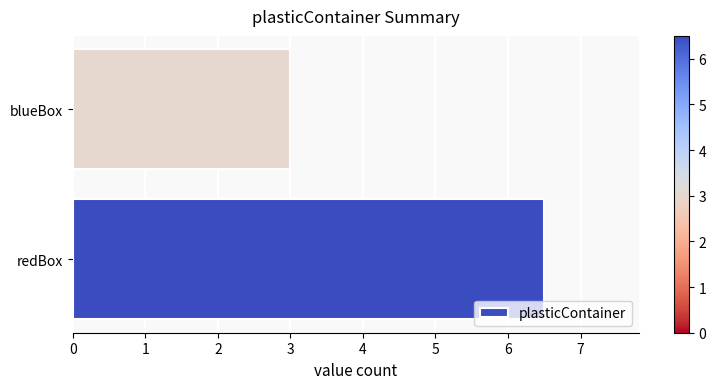

Are the bars horizontal?

Yes